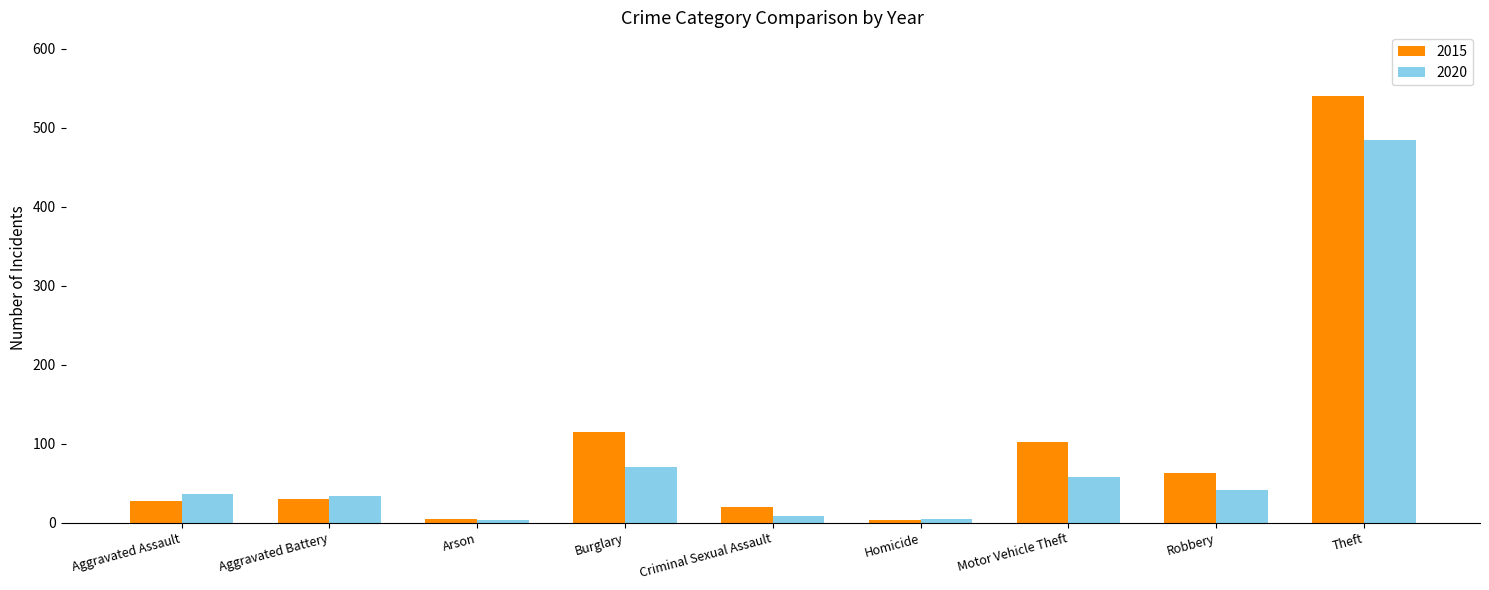

Which series has the largest total across all categories?

2015